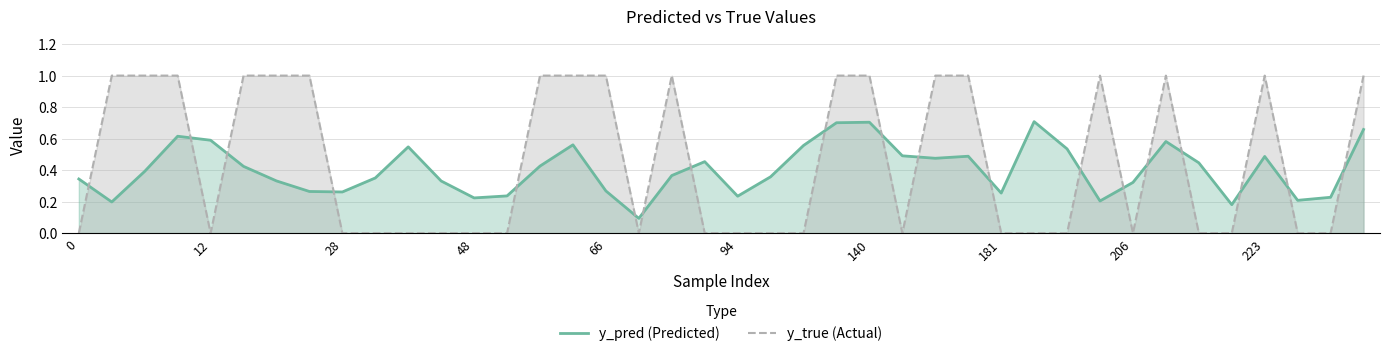

Does the chart display data point markers on the line(s)?

No